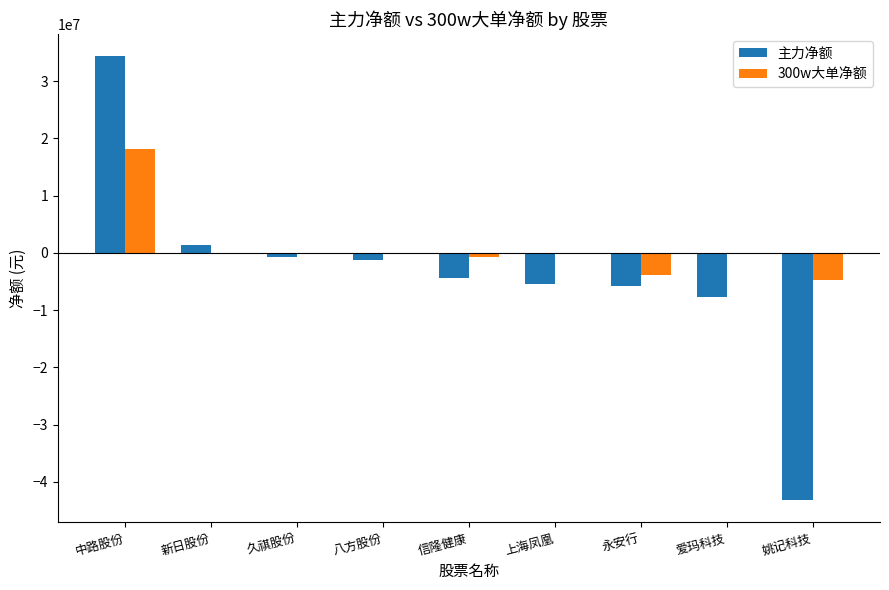

What is the greatest value displayed?

34366353